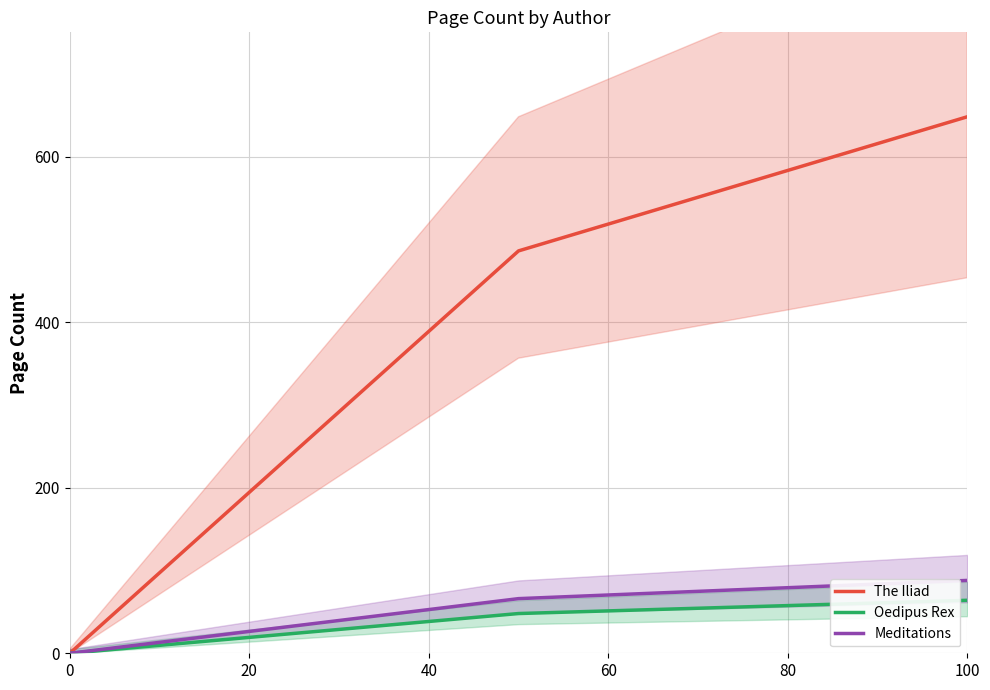

Reading left to right, transcribe all the data shown in this chart.

The Iliad: 0	486	648
Oedipus Rex: 0	48	64
Meditations: 0	66	88